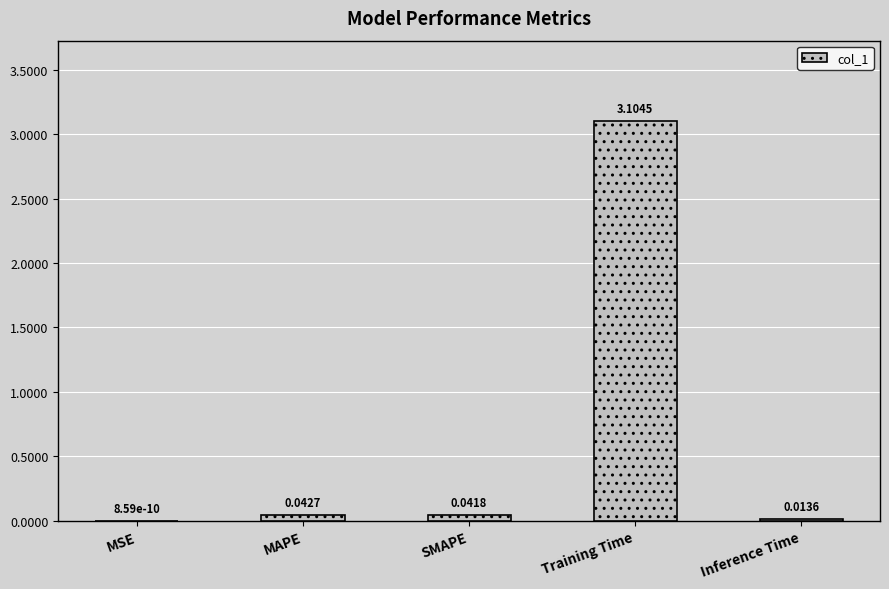

Where is the data nearest to the value 1?

MAPE